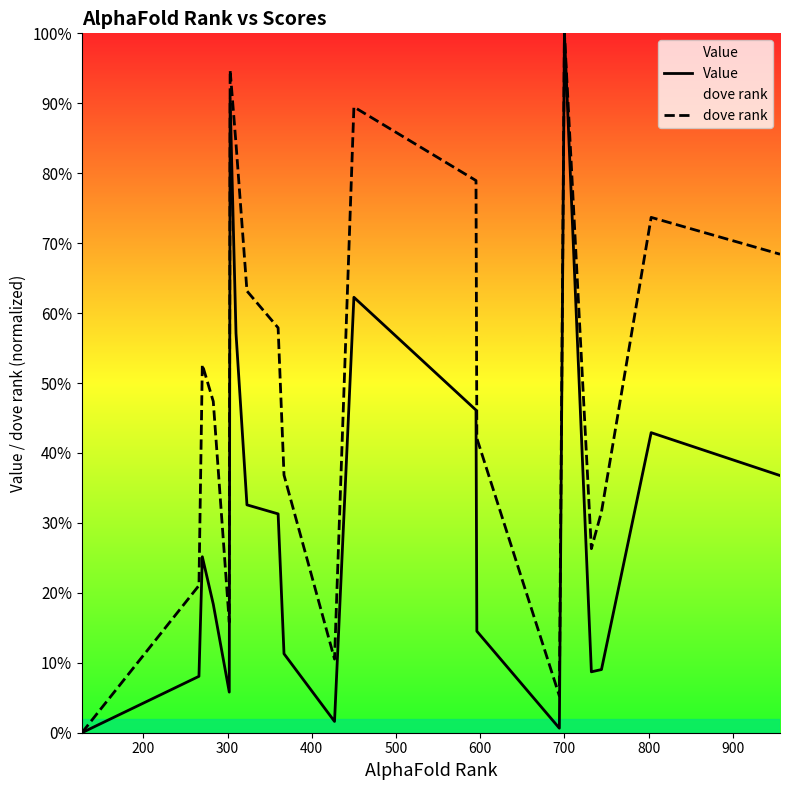

The value of Value at 10 is 0.0. True or false?

False